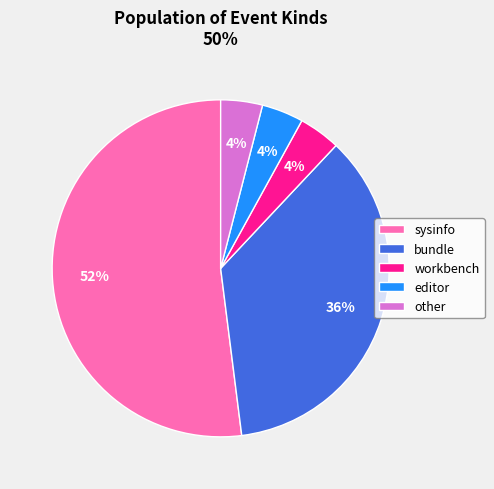

Does any single category account for the majority?

Yes